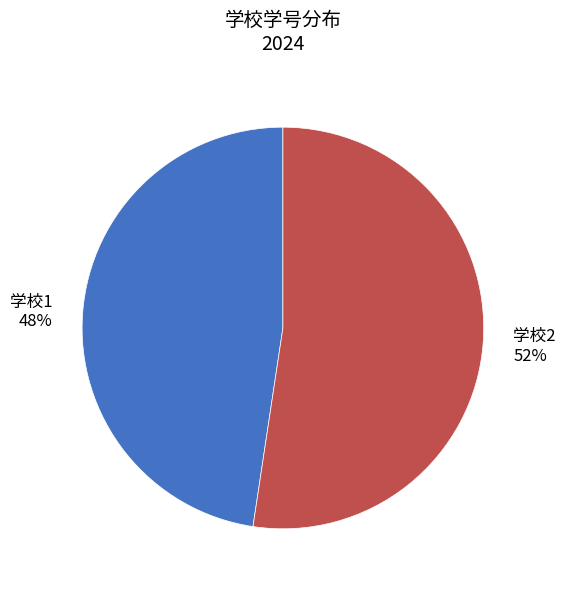

To the nearest percent, what is the average slice percentage?

50%